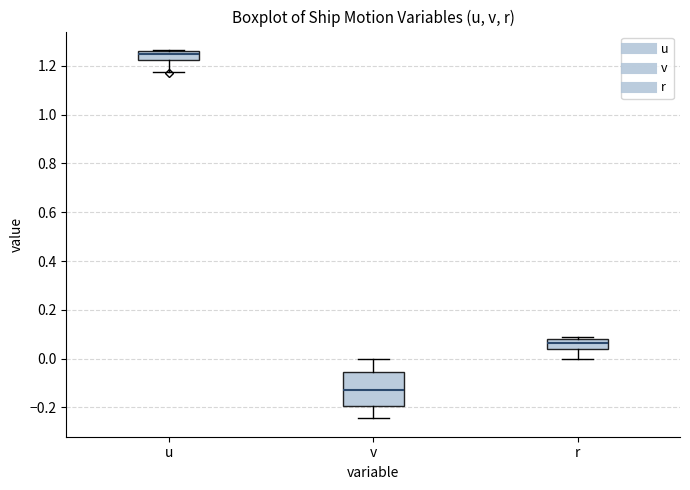

Where does the lower whisker of the box for r end on the y-axis? The values are not printed on the chart, so give them approximately, as read against the axis.

0.00